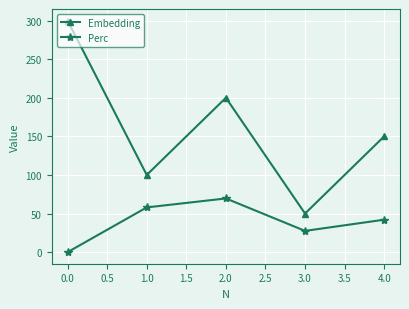

What is the difference between the maximum and minimum values in the Perc series?

69.6